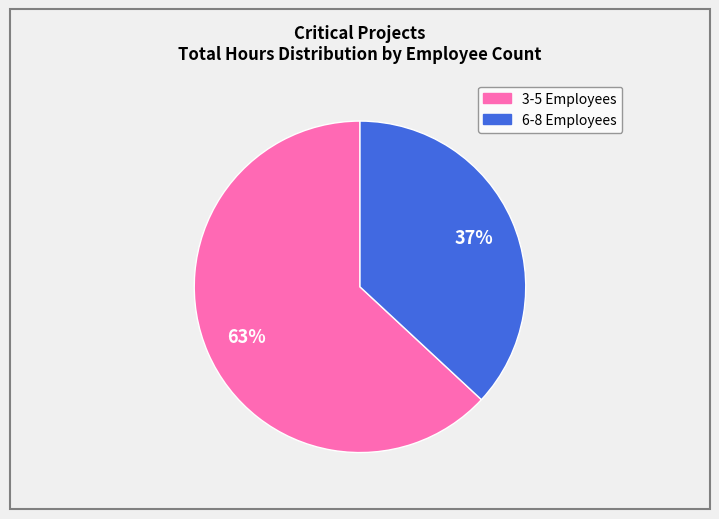

To the nearest percent, what is the difference between the largest and smallest slice percentages?

26%